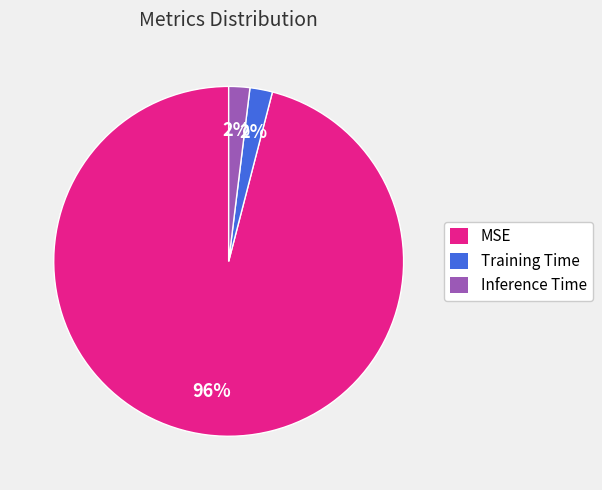

Is the sum of Training Time and MSE greater than half?

Yes